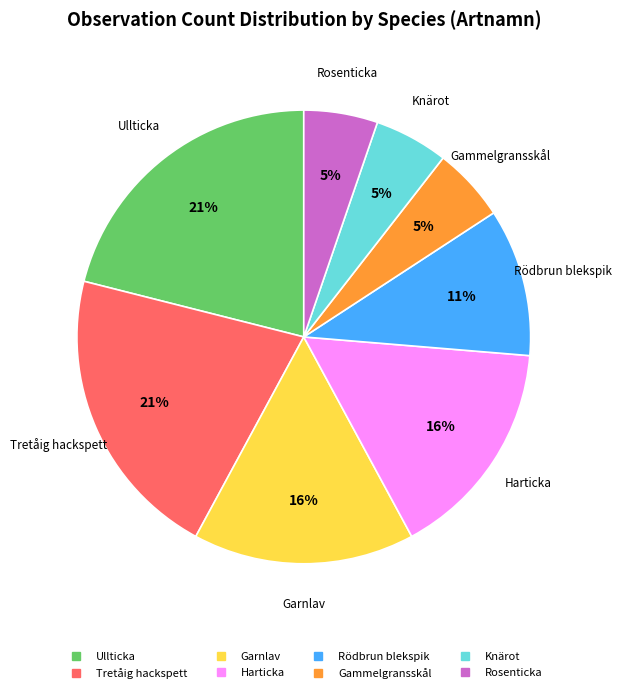

To the nearest percent, what portion does Rödbrun blekspik represent?

11%